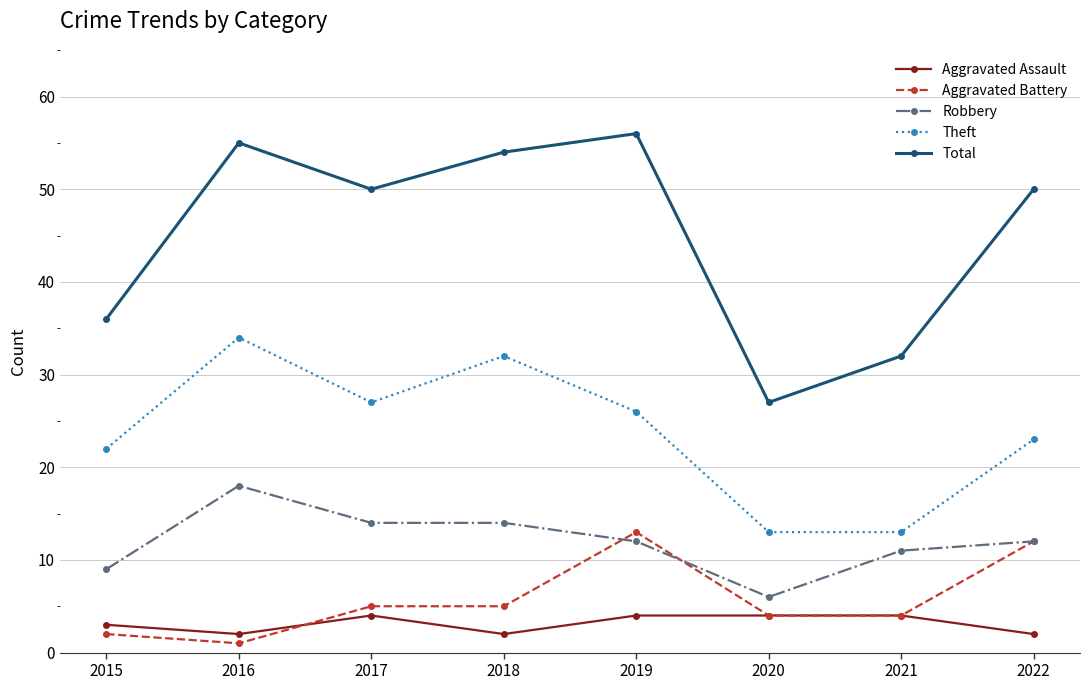

Which series changed the most between 2016 and 2021?

Total